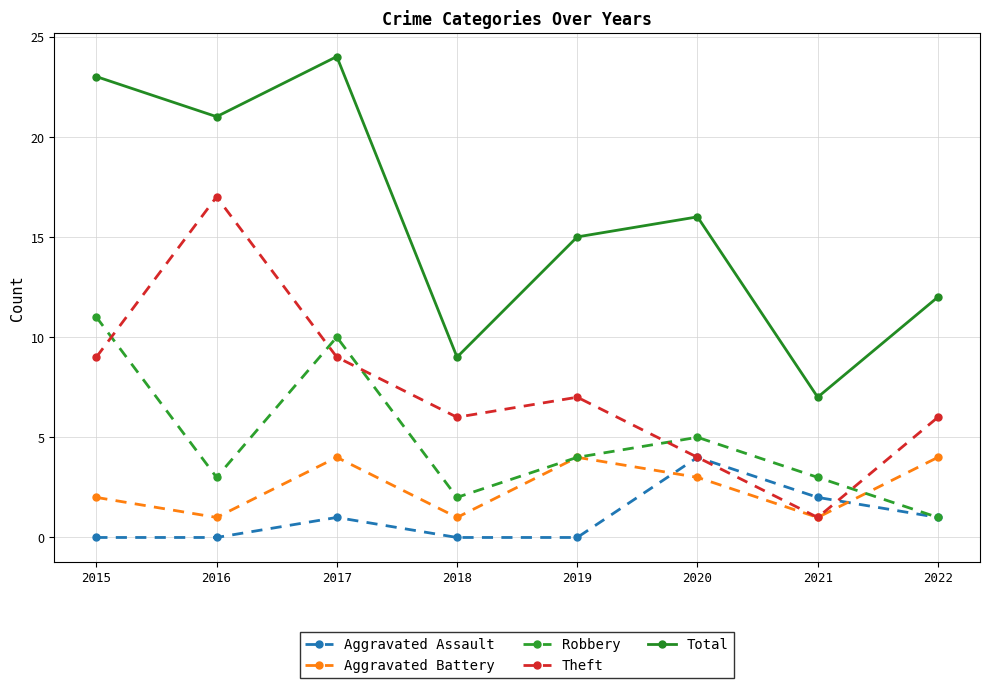

Where does the Robbery series first go above 4?

2015